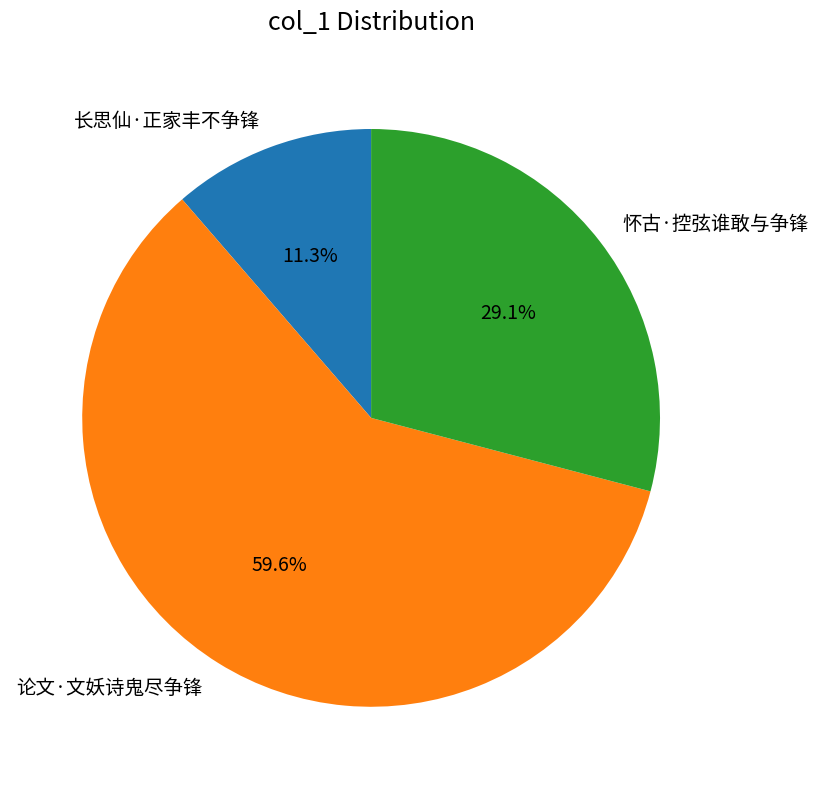

Which has a higher value, 长思仙·正家丰不争锋 or 怀古·控弦谁敢与争锋?

怀古·控弦谁敢与争锋